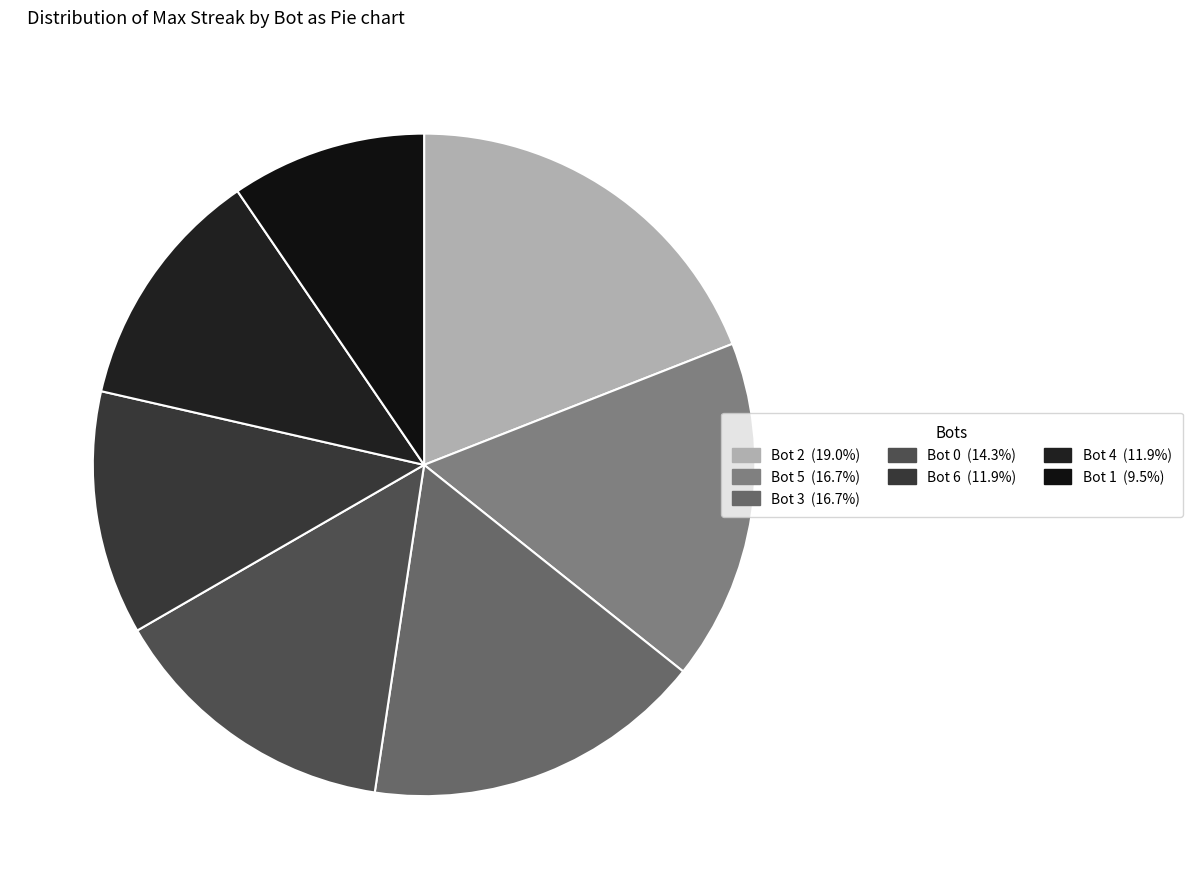

The Bot 5 slice represents 17% of the pie. True or false?

True